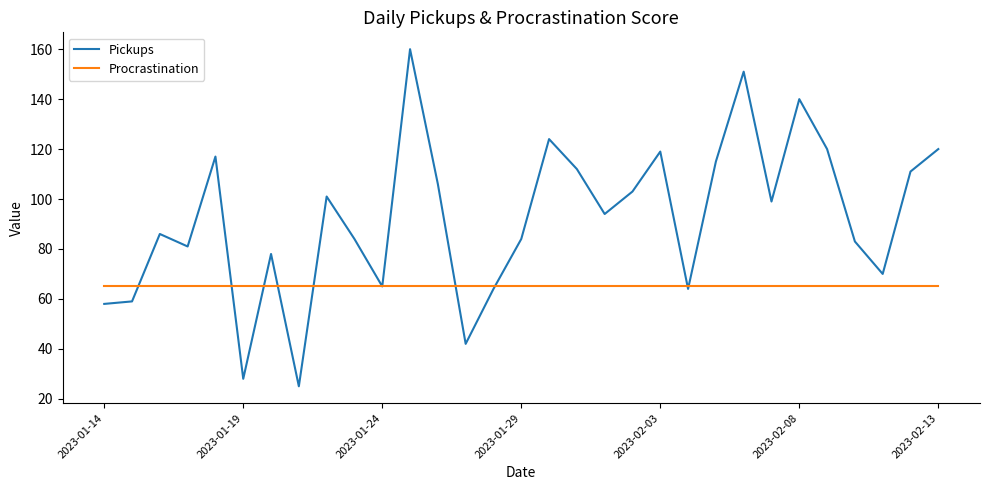

At how many categories does at least one series exceed 28?

31